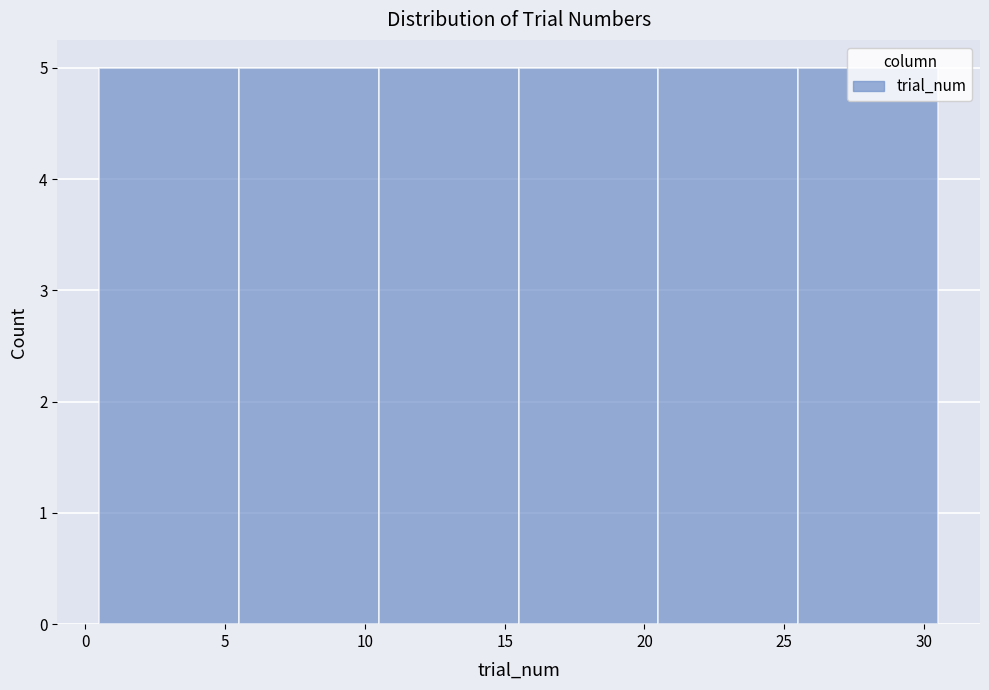

Reading left to right, transcribe this chart: for each bar, give the range it covers on the x-axis and its height. The values are not printed on the chart, so give them approximately, as read against the axis.

0.5 to 5.5: 5
5.5 to 10.5: 5
10.5 to 15.5: 5
15.5 to 20.5: 5
20.5 to 25.5: 5
25.5 to 30.5: 5